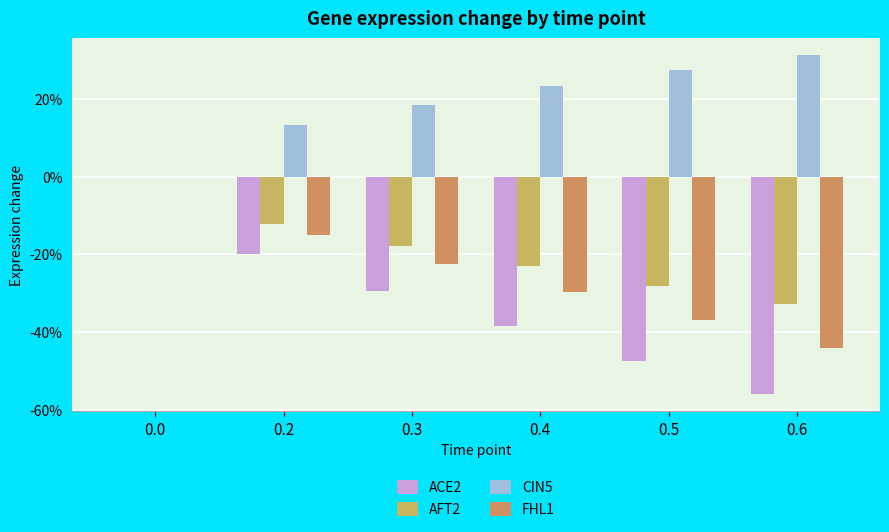

Are the bars horizontal?

No